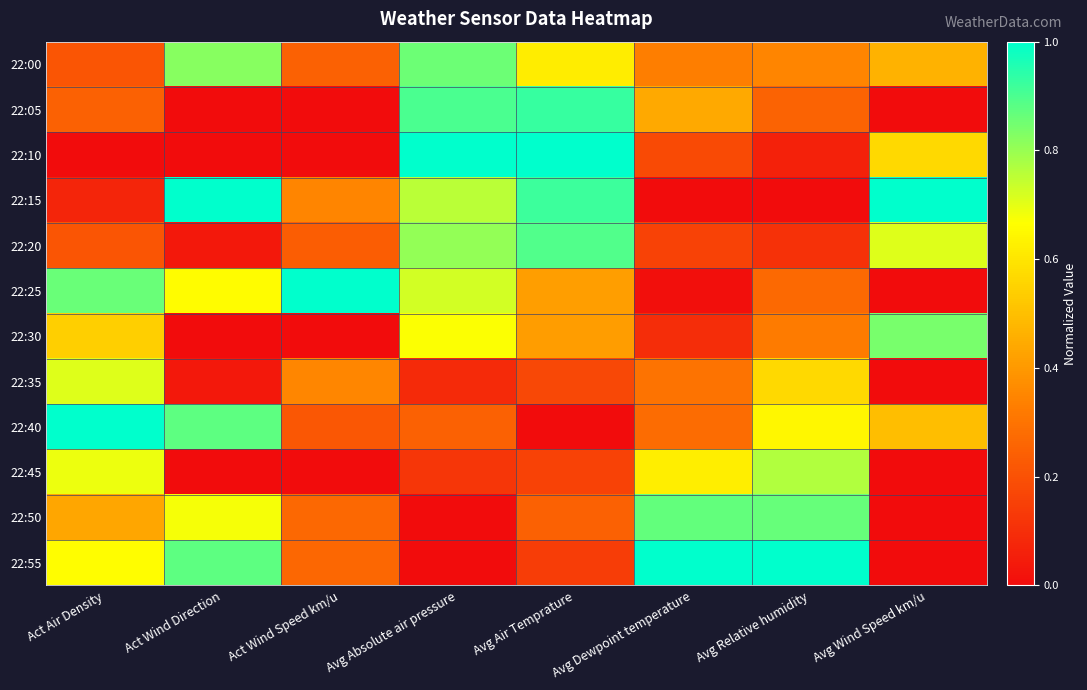

Reading left to right, extract all data points from this chart.

22:00: Act Air Density=0.2	Act Wind Direction=0.8	Act Wind Speed km/u=0.2	Avg Absolute air pressure=0.9	Avg Air Temprature=0.6	Avg Dewpoint temperature=0.3	Avg Relative humidity=0.4	Avg Wind Speed km/u=0.5
22:05: Act Air Density=0.2	Act Wind Direction=0.0	Act Wind Speed km/u=0.0	Avg Absolute air pressure=0.9	Avg Air Temprature=0.9	Avg Dewpoint temperature=0.4	Avg Relative humidity=0.3	Avg Wind Speed km/u=0.0
22:10: Act Air Density=0.0	Act Wind Direction=0.0	Act Wind Speed km/u=0.0	Avg Absolute air pressure=1.0	Avg Air Temprature=1.0	Avg Dewpoint temperature=0.2	Avg Relative humidity=0.1	Avg Wind Speed km/u=0.6
22:15: Act Air Density=0.1	Act Wind Direction=1.0	Act Wind Speed km/u=0.3	Avg Absolute air pressure=0.8	Avg Air Temprature=0.9	Avg Dewpoint temperature=0.0	Avg Relative humidity=0.0	Avg Wind Speed km/u=1.0
22:20: Act Air Density=0.2	Act Wind Direction=0.0	Act Wind Speed km/u=0.2	Avg Absolute air pressure=0.8	Avg Air Temprature=0.9	Avg Dewpoint temperature=0.2	Avg Relative humidity=0.1	Avg Wind Speed km/u=0.7
22:25: Act Air Density=0.9	Act Wind Direction=0.7	Act Wind Speed km/u=1.0	Avg Absolute air pressure=0.7	Avg Air Temprature=0.4	Avg Dewpoint temperature=0.0	Avg Relative humidity=0.3	Avg Wind Speed km/u=0.0
22:30: Act Air Density=0.5	Act Wind Direction=0.0	Act Wind Speed km/u=0.0	Avg Absolute air pressure=0.7	Avg Air Temprature=0.4	Avg Dewpoint temperature=0.1	Avg Relative humidity=0.3	Avg Wind Speed km/u=0.8
22:35: Act Air Density=0.7	Act Wind Direction=0.0	Act Wind Speed km/u=0.4	Avg Absolute air pressure=0.1	Avg Air Temprature=0.2	Avg Dewpoint temperature=0.3	Avg Relative humidity=0.6	Avg Wind Speed km/u=0.0
22:40: Act Air Density=1.0	Act Wind Direction=0.9	Act Wind Speed km/u=0.2	Avg Absolute air pressure=0.2	Avg Air Temprature=0.0	Avg Dewpoint temperature=0.3	Avg Relative humidity=0.6	Avg Wind Speed km/u=0.5
22:45: Act Air Density=0.7	Act Wind Direction=0.0	Act Wind Speed km/u=0.0	Avg Absolute air pressure=0.1	Avg Air Temprature=0.2	Avg Dewpoint temperature=0.6	Avg Relative humidity=0.8	Avg Wind Speed km/u=0.0
22:50: Act Air Density=0.4	Act Wind Direction=0.7	Act Wind Speed km/u=0.3	Avg Absolute air pressure=0.0	Avg Air Temprature=0.2	Avg Dewpoint temperature=0.9	Avg Relative humidity=0.9	Avg Wind Speed km/u=0.0
22:55: Act Air Density=0.7	Act Wind Direction=0.9	Act Wind Speed km/u=0.3	Avg Absolute air pressure=0.0	Avg Air Temprature=0.1	Avg Dewpoint temperature=1.0	Avg Relative humidity=1.0	Avg Wind Speed km/u=0.0